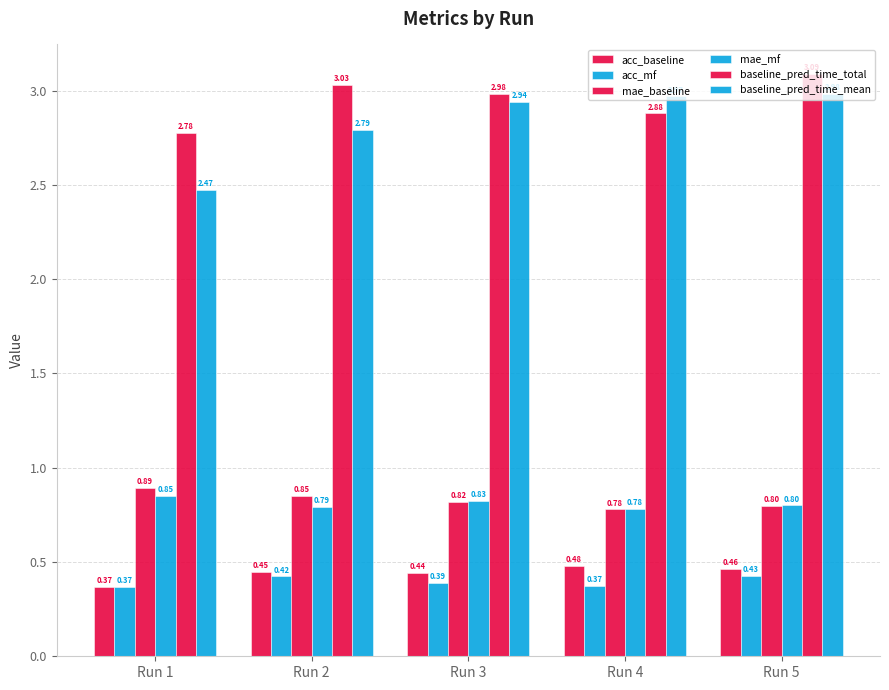

How many bars are there in total?

30